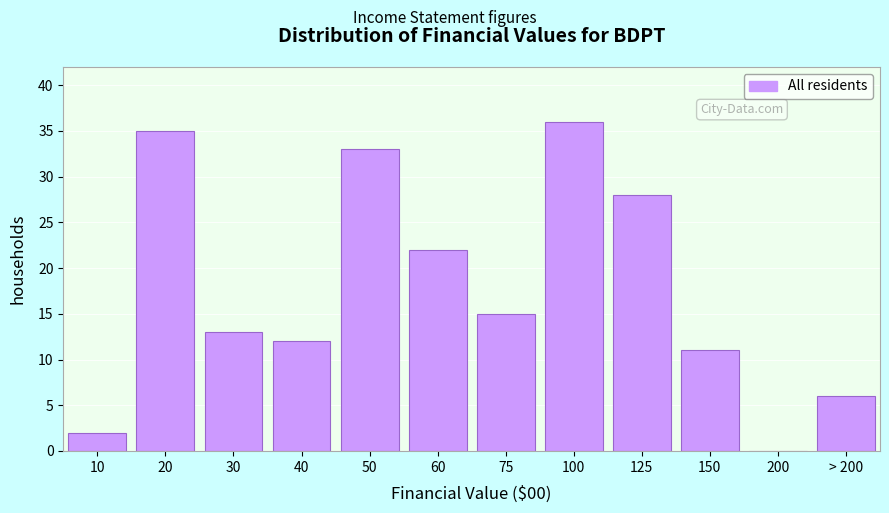

Reading left to right, list all the values displayed in this chart.

10=2	20=35	30=13	40=12	50=33	60=22	75=15	100=36	125=28	150=11	200=0	> 200=6